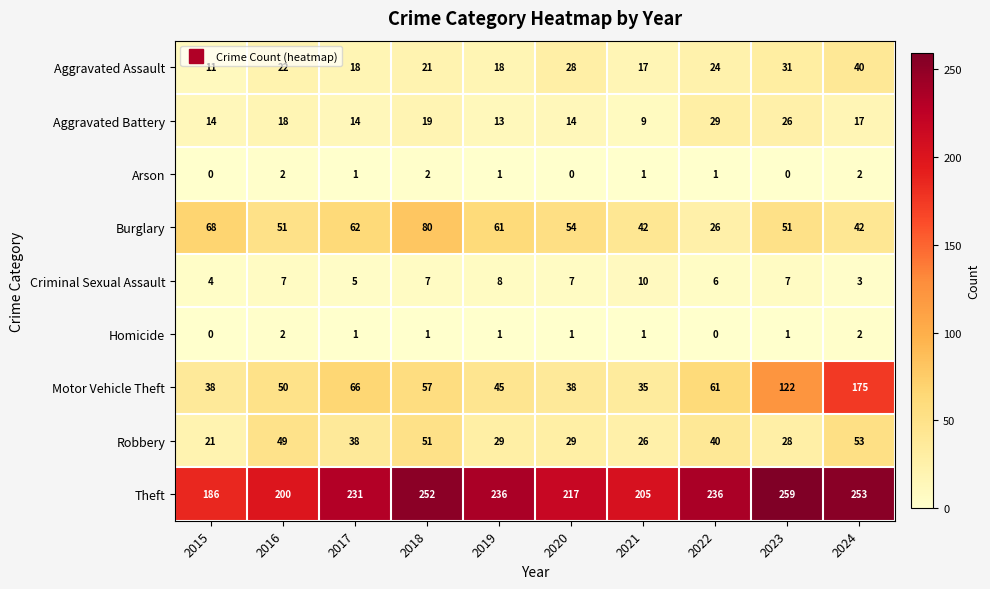

What is the approximate value of Aggravated Assault at 2022, to the nearest 10?

20